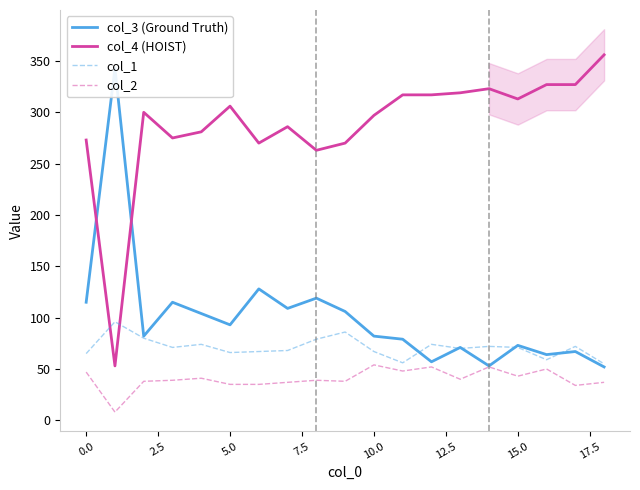

The value of col_4 (HOIST) at 10.0 is 474. True or false?

False